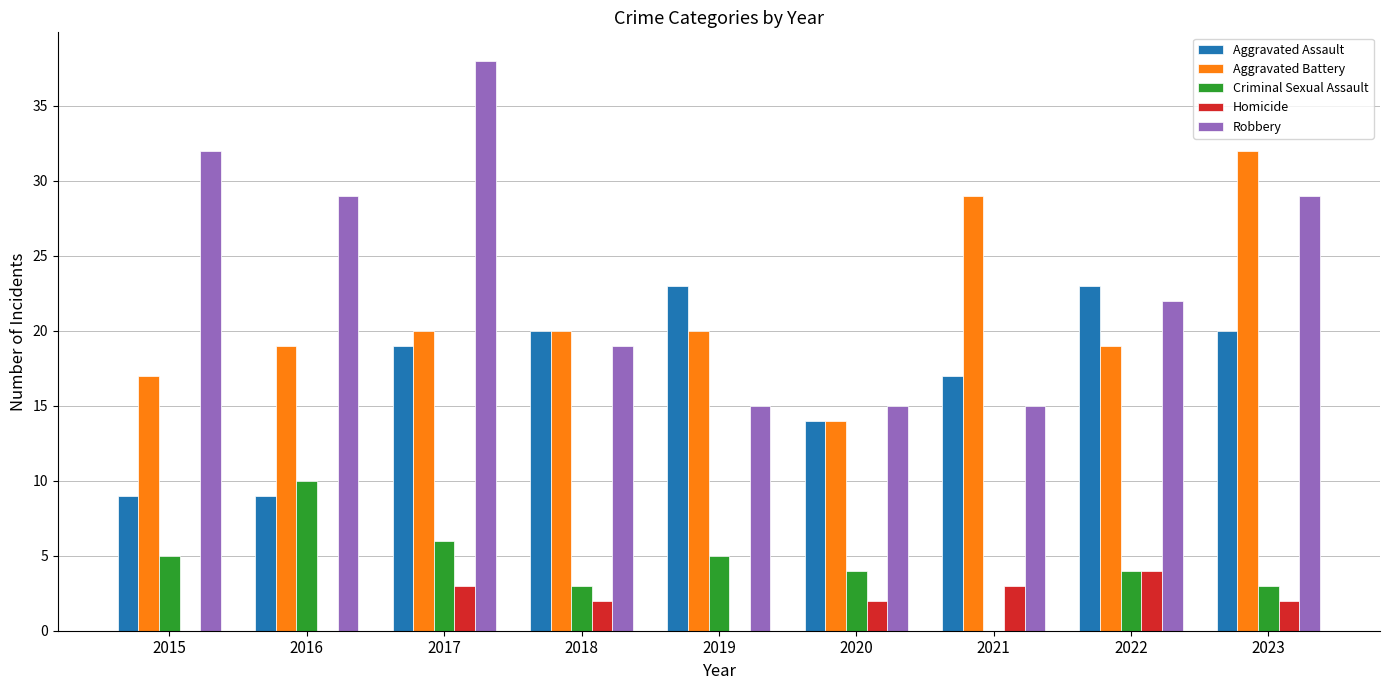

What is the total value across all series at 2017?

86